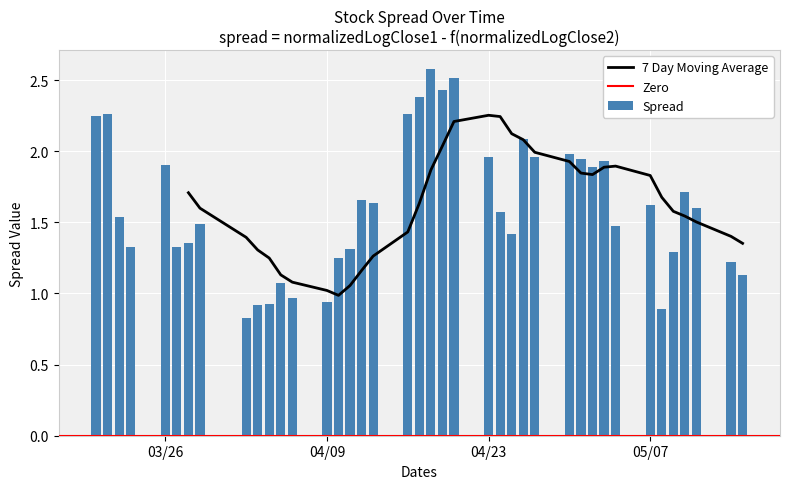

What is the difference between the maximum and minimum values?

1.8